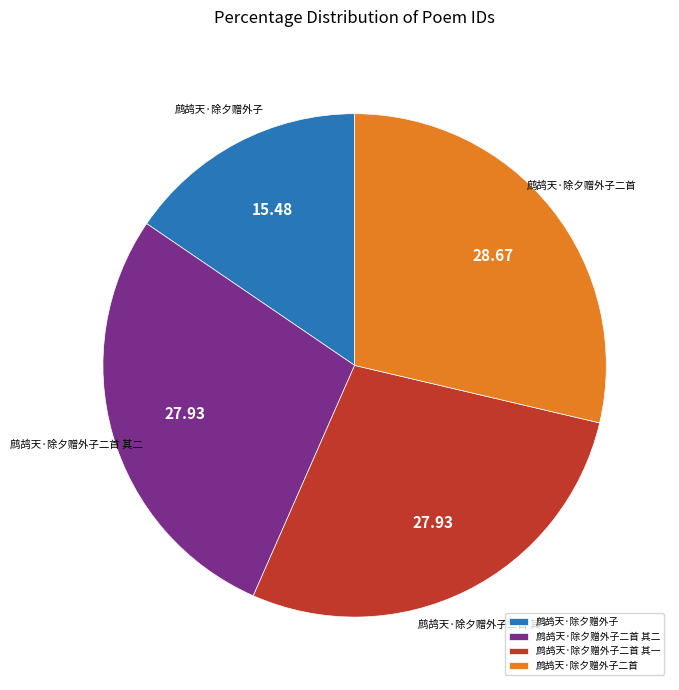

Does any single category account for the majority?

No